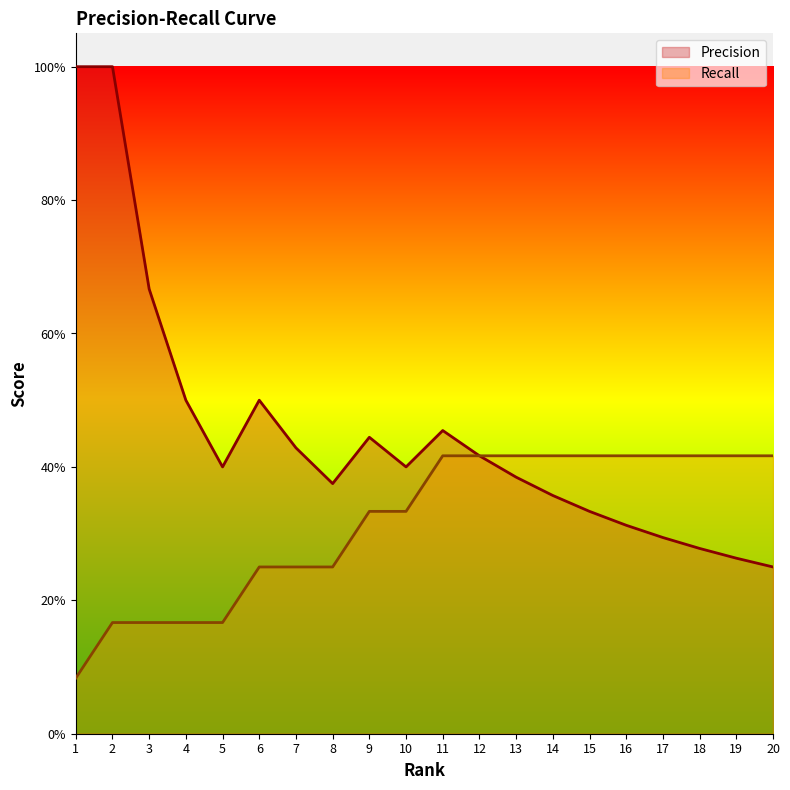

At which category is the sum across all series the highest?

2